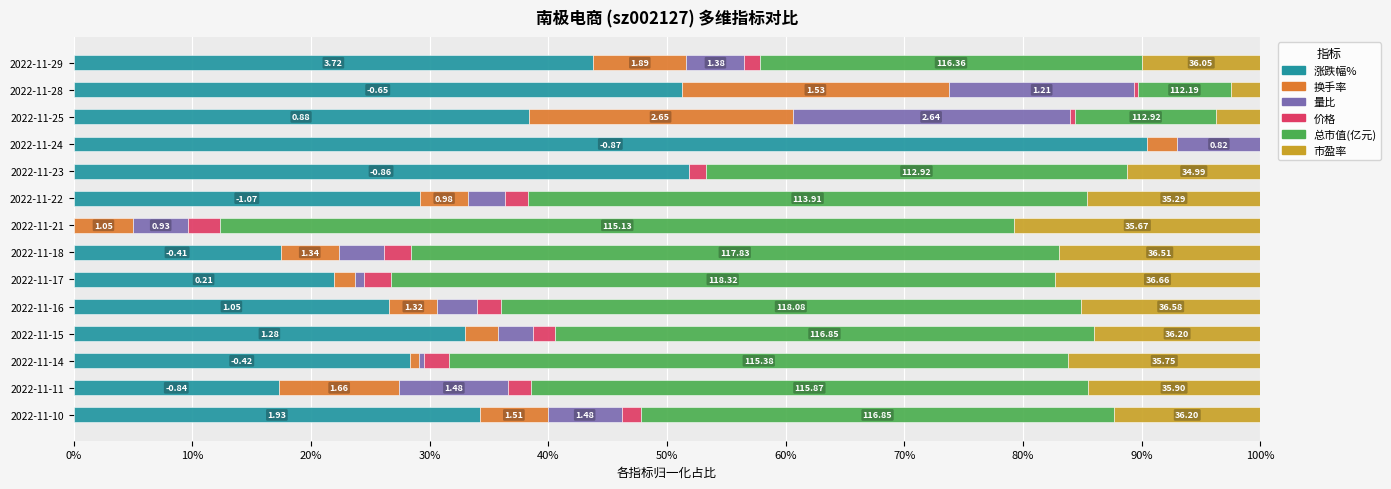

What are all the series names shown in the legend?

涨跌幅%, 换手率, 量比, 价格, 总市值(亿元), 市盈率